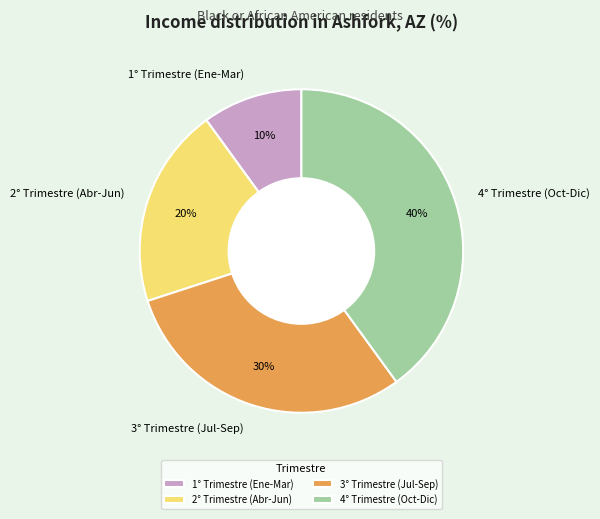

To the nearest percent, what is the average slice percentage?

25%